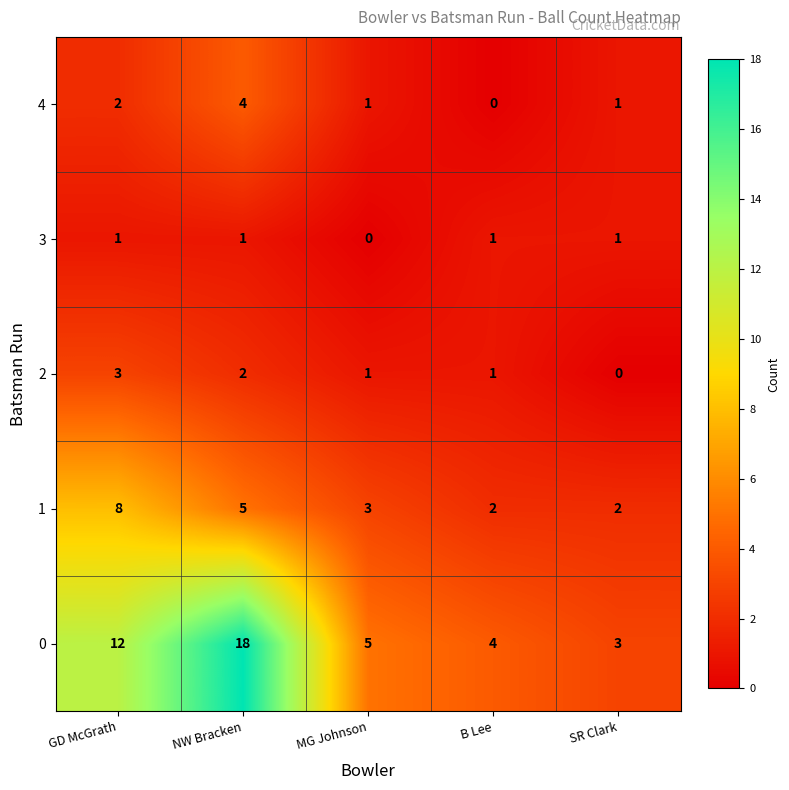

Where does the 2 series first go above 1?

GD McGrath